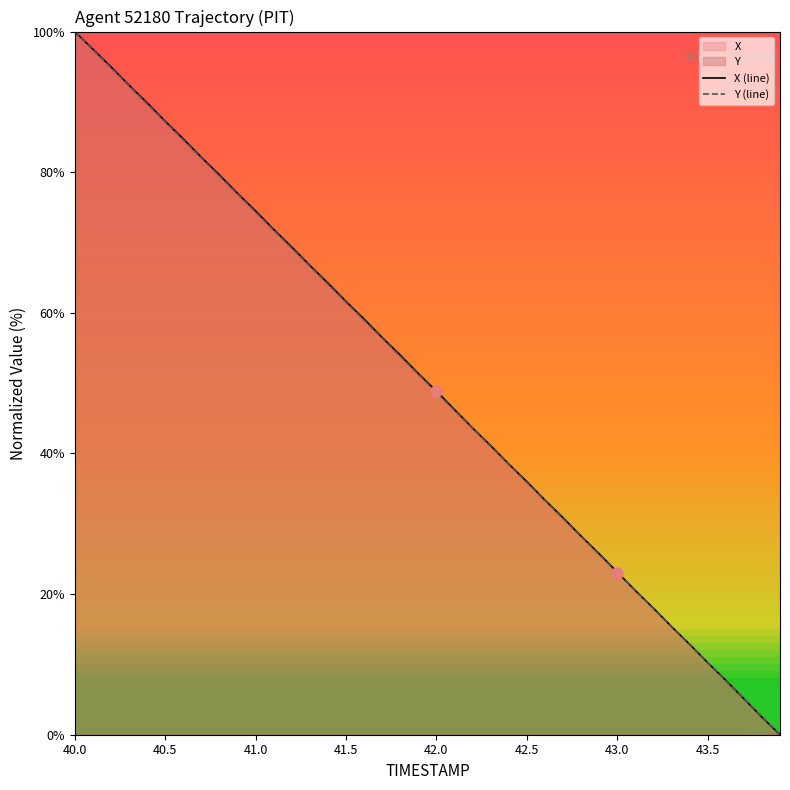

At which category is the sum across all series the highest?

40.0